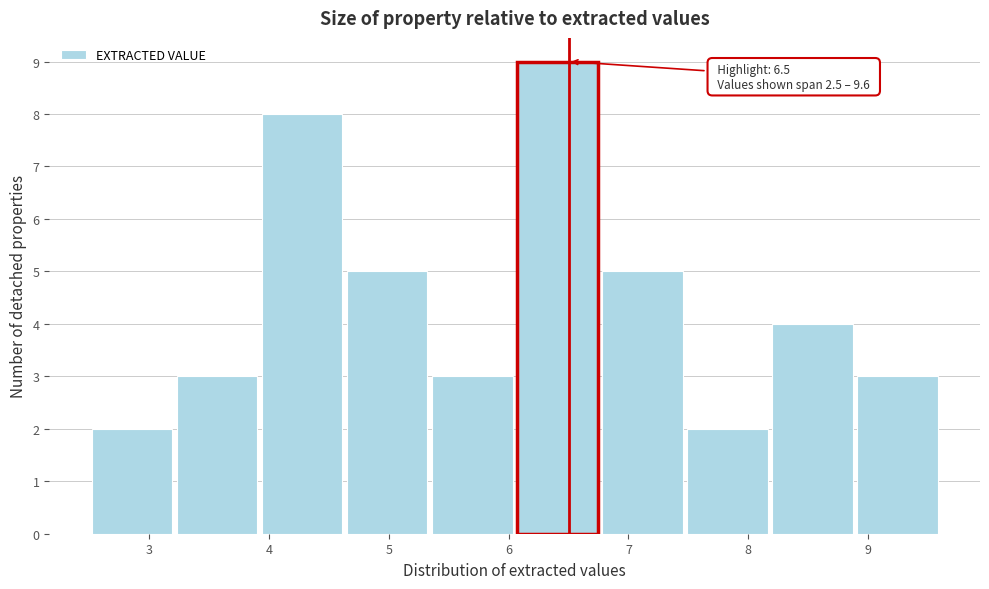

Over which range of the x-axis is the bar tallest?

6.05 to 6.76